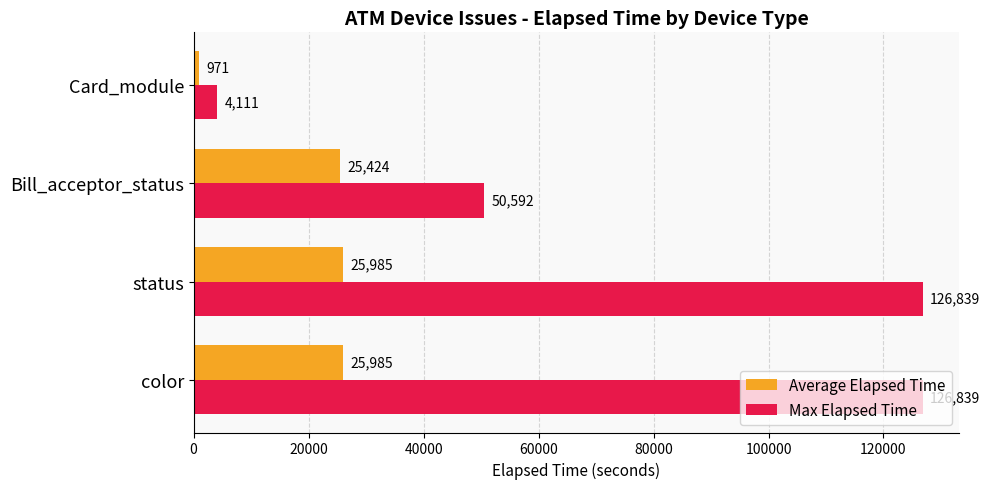

What is the difference between the second highest and minimum values in the Max Elapsed Time series?

122728